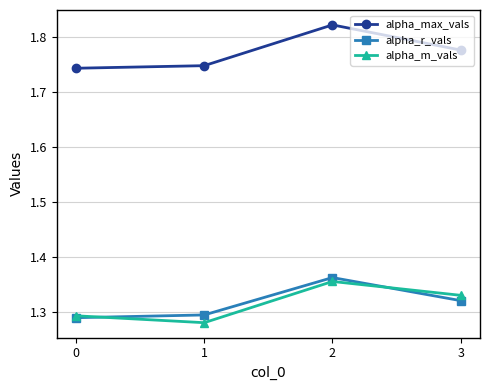

Count the alpha_max_vals values in the range 1 to 2.

4